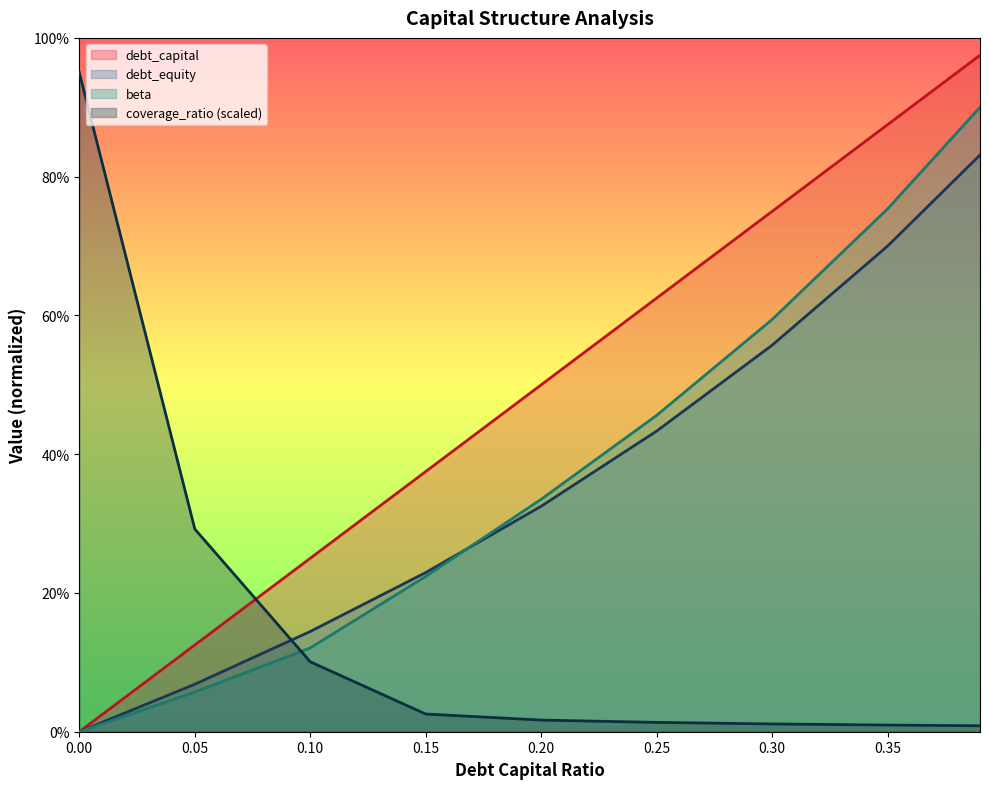

Between which two adjacent categories do interest_expense and debt first intersect?

0.15 and 0.2